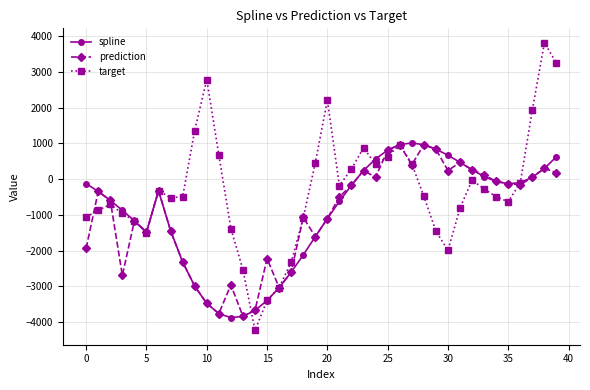

What is the smallest value displayed?

-4225.5